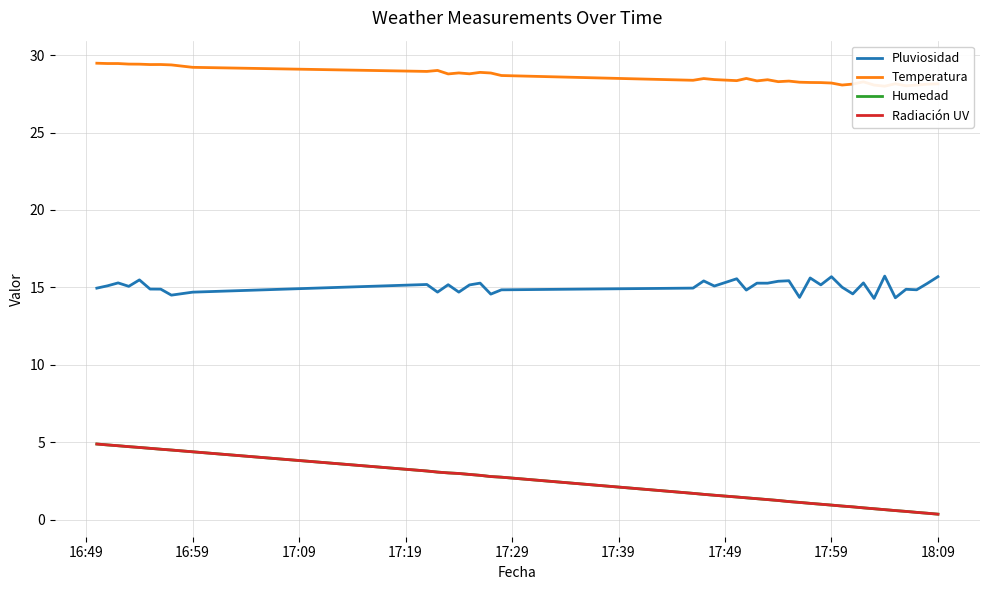

Does the chart have visible grid lines?

Yes